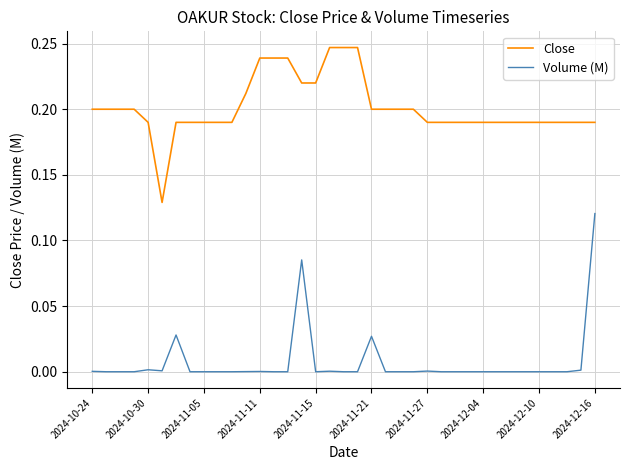

List the series in order of their peak value, lowest first.

Volume (M), Close